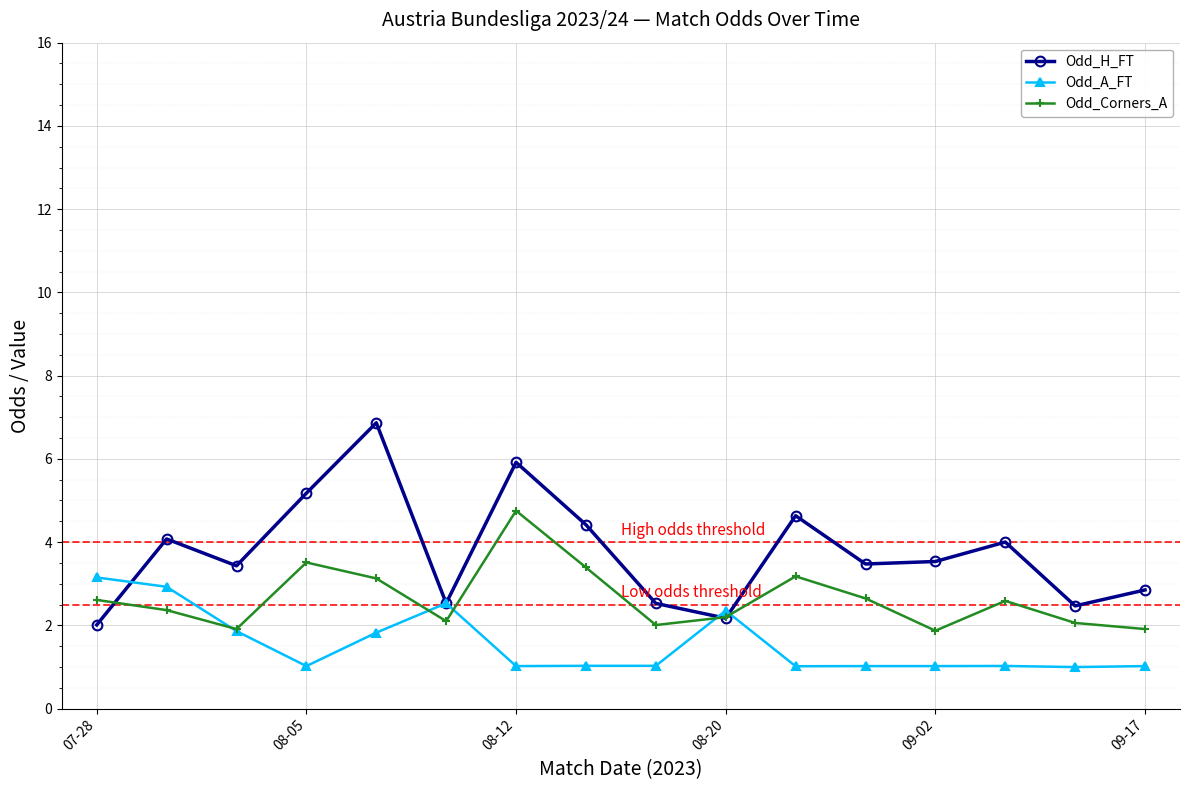

Rank the series by their maximum value, from highest to lowest.

Odd_H_FT, Odd_Corners_A, Odd_A_FT